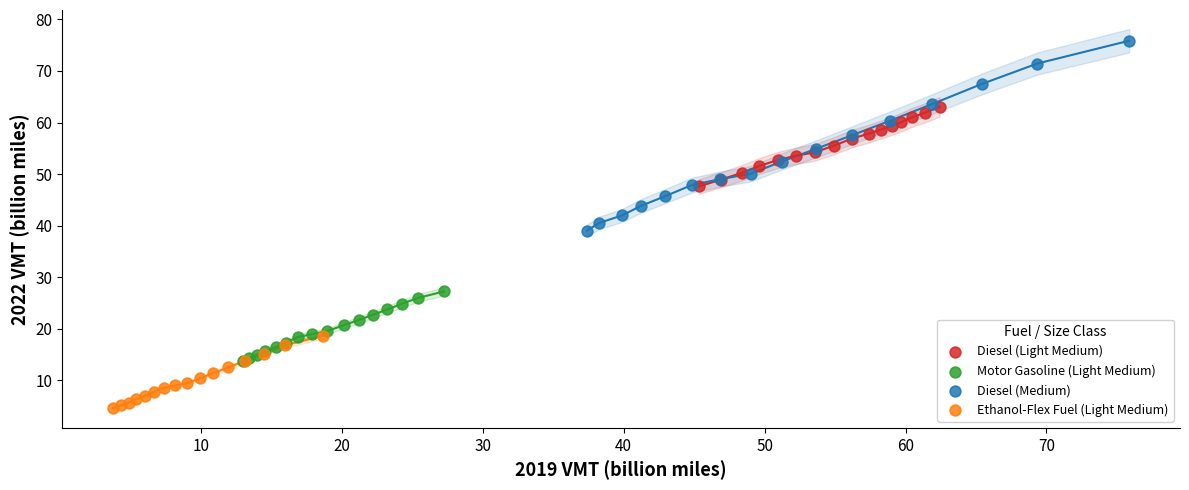

Which series reaches the minimum Y coordinate?

Ethanol-Flex Fuel (Light Medium)